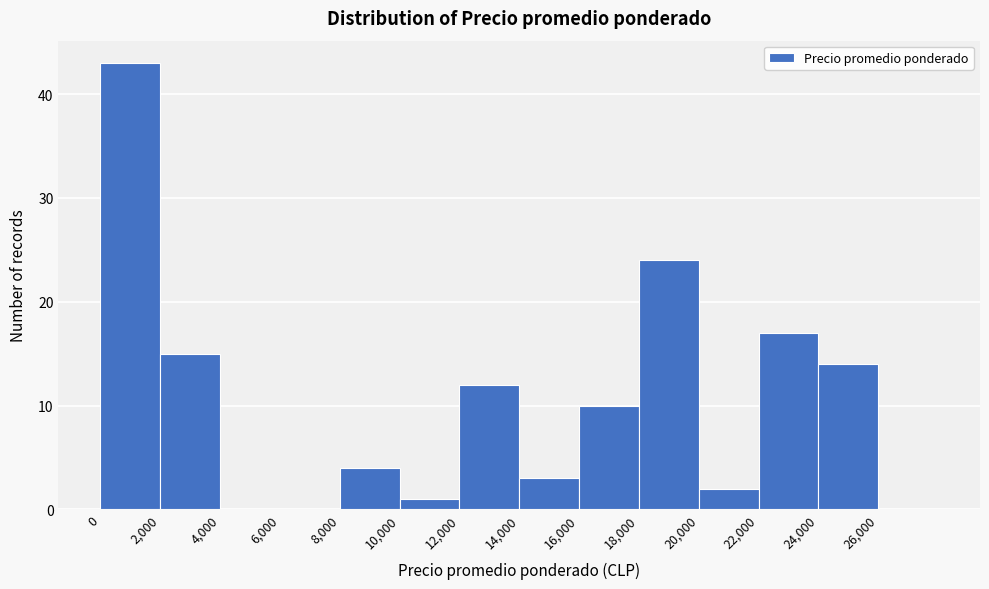

How tall is the bar that spans 22000 to 24000 on the x-axis? The values are not printed on the chart, so give them approximately, as read against the axis.

17